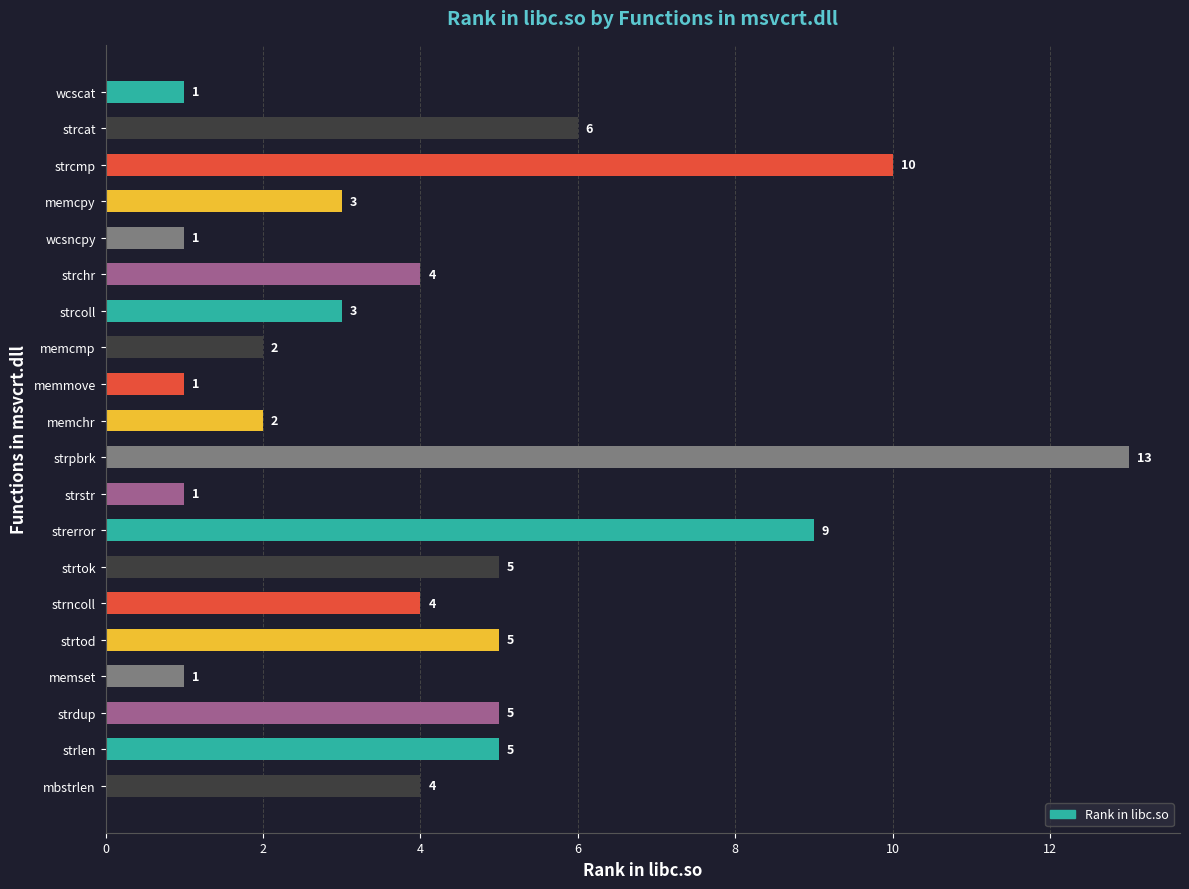

How many bars are there in total?

20